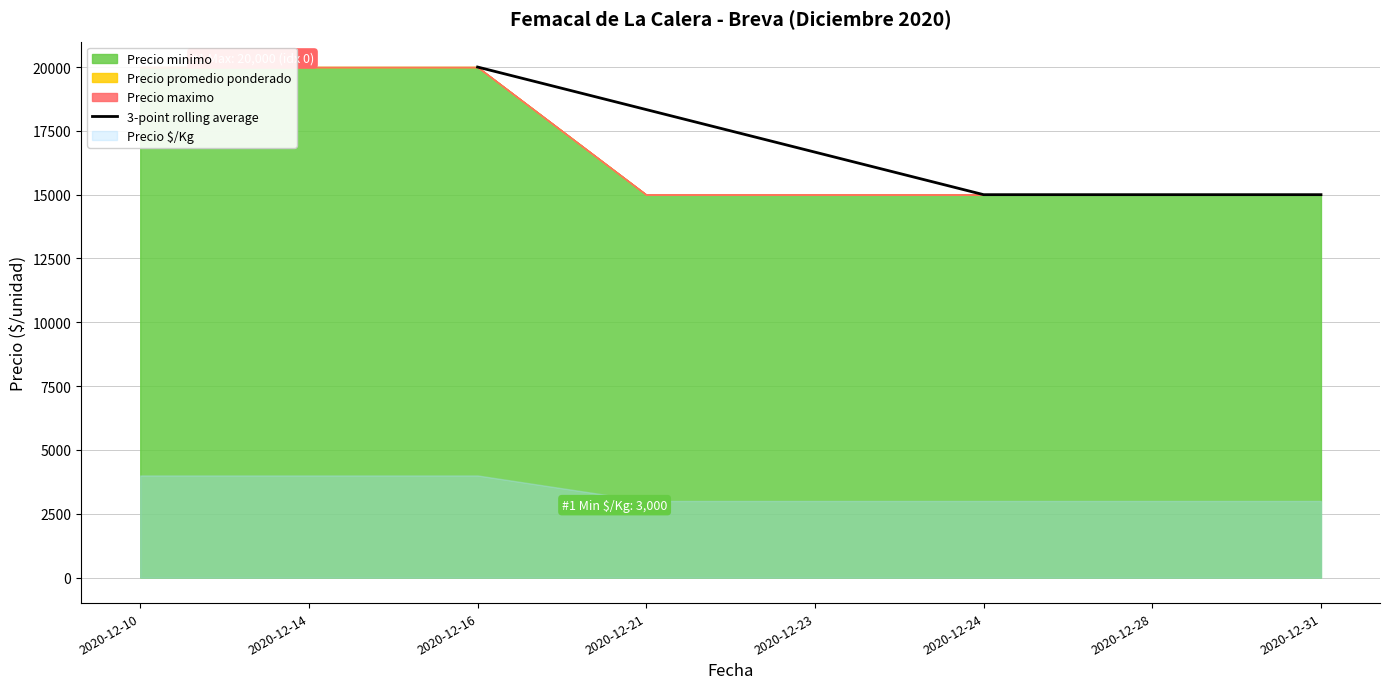

True or false: the data has more than 0 interior local peaks.

False